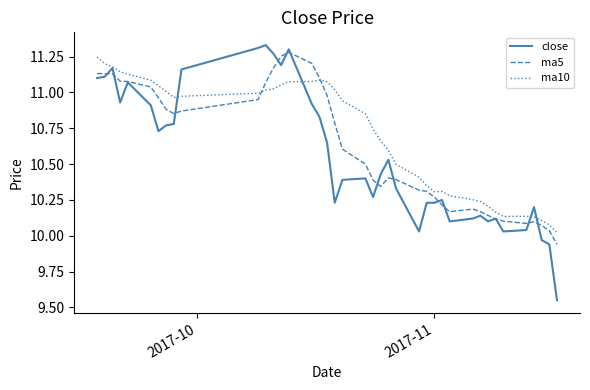

Rank the series by their average value, from highest to lowest.

ma10, ma5, close